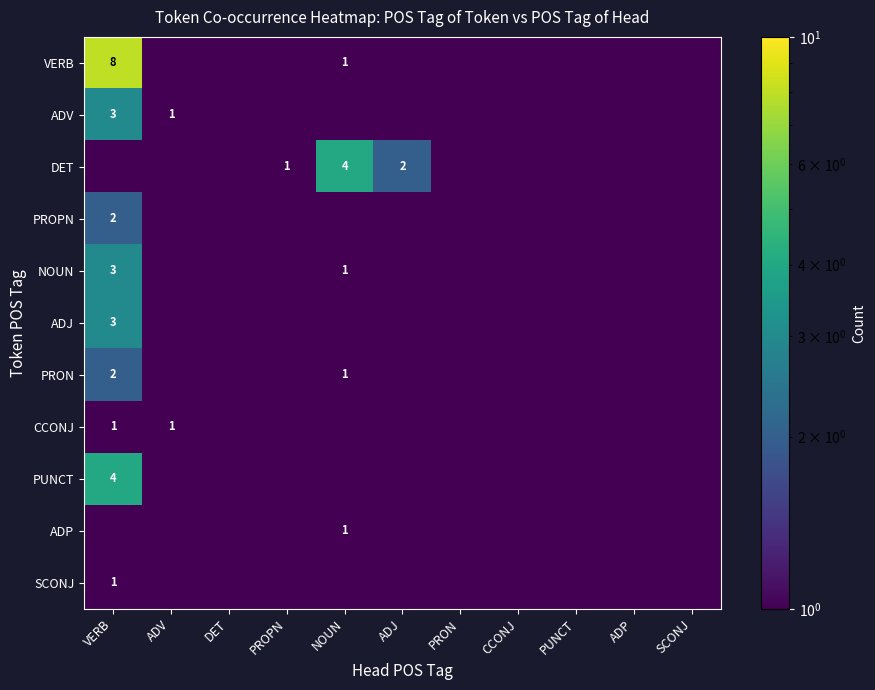

Rank the series at NOUN from highest to lowest value.

DET, VERB, NOUN, PRON, ADP, ADV, PROPN, ADJ, CCONJ, PUNCT, SCONJ